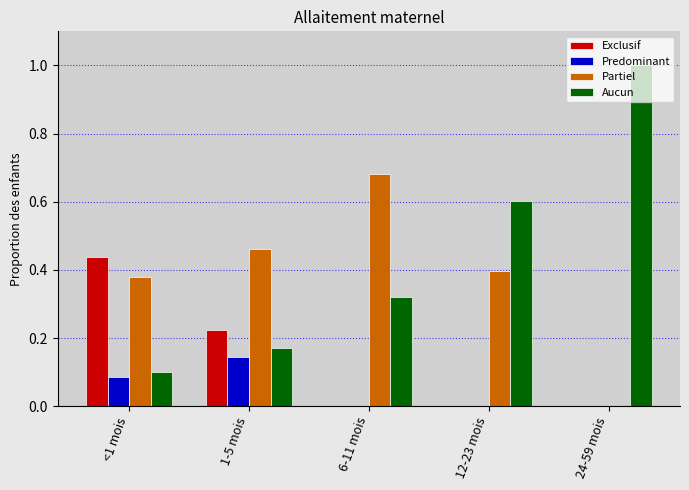

What is the sum of the Aucun values at 24-59 mois and 6-11 mois?

1.3